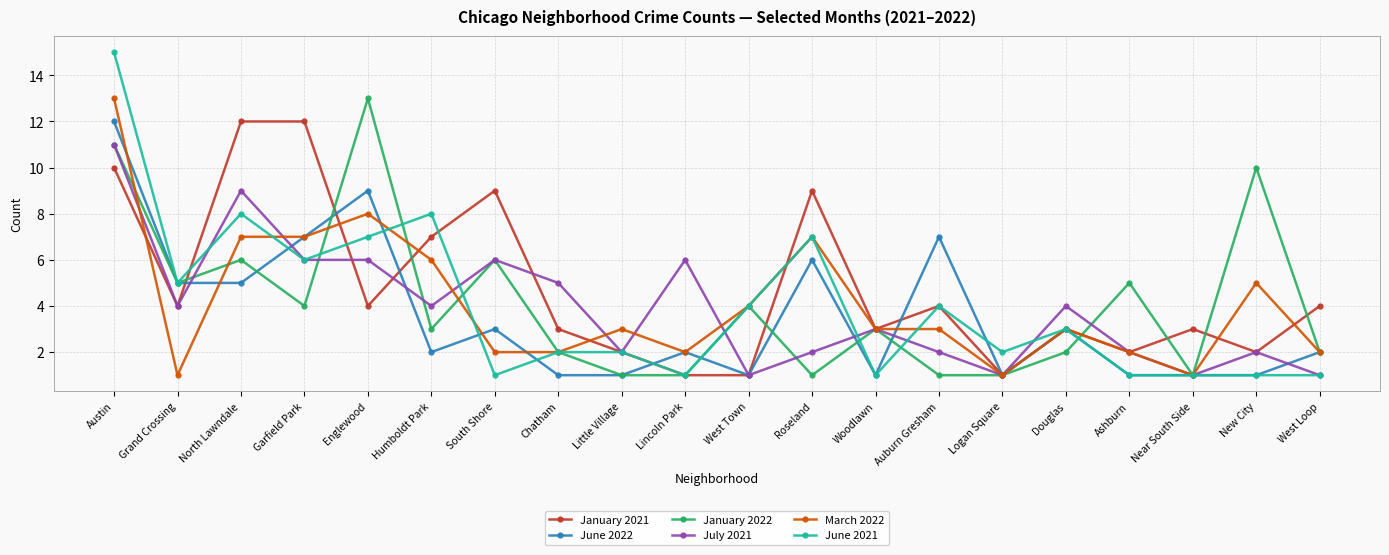

Reading left to right, what are all the values shown in this chart?

January 2021: Austin=10	Grand Crossing=4	North Lawndale=12	Garfield Park=12	Englewood=4	Humboldt Park=7	South Shore=9	Chatham=3	Little Village=2	Lincoln Park=1	West Town=1	Roseland=9	Woodlawn=3	Auburn Gresham=4	Logan Square=1	Douglas=3	Ashburn=2	Near South Side=3	New City=2	West Loop=4
June 2022: Austin=12	Grand Crossing=5	North Lawndale=5	Garfield Park=7	Englewood=9	Humboldt Park=2	South Shore=3	Chatham=1	Little Village=1	Lincoln Park=2	West Town=1	Roseland=6	Woodlawn=1	Auburn Gresham=7	Logan Square=1	Douglas=3	Ashburn=1	Near South Side=1	New City=1	West Loop=2
January 2022: Austin=11	Grand Crossing=5	North Lawndale=6	Garfield Park=4	Englewood=13	Humboldt Park=3	South Shore=6	Chatham=2	Little Village=1	Lincoln Park=1	West Town=4	Roseland=1	Woodlawn=3	Auburn Gresham=1	Logan Square=1	Douglas=2	Ashburn=5	Near South Side=1	New City=10	West Loop=2
July 2021: Austin=11	Grand Crossing=4	North Lawndale=9	Garfield Park=6	Englewood=6	Humboldt Park=4	South Shore=6	Chatham=5	Little Village=2	Lincoln Park=6	West Town=1	Roseland=2	Woodlawn=3	Auburn Gresham=2	Logan Square=1	Douglas=4	Ashburn=2	Near South Side=1	New City=2	West Loop=1
March 2022: Austin=13	Grand Crossing=1	North Lawndale=7	Garfield Park=7	Englewood=8	Humboldt Park=6	South Shore=2	Chatham=2	Little Village=3	Lincoln Park=2	West Town=4	Roseland=7	Woodlawn=3	Auburn Gresham=3	Logan Square=1	Douglas=3	Ashburn=2	Near South Side=1	New City=5	West Loop=2
June 2021: Austin=15	Grand Crossing=5	North Lawndale=8	Garfield Park=6	Englewood=7	Humboldt Park=8	South Shore=1	Chatham=2	Little Village=2	Lincoln Park=1	West Town=4	Roseland=7	Woodlawn=1	Auburn Gresham=4	Logan Square=2	Douglas=3	Ashburn=1	Near South Side=1	New City=1	West Loop=1